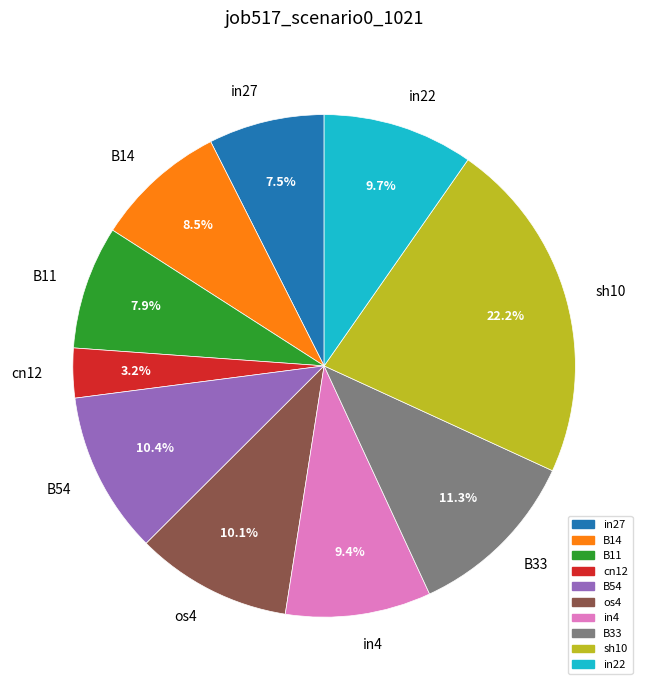

Which category has the biggest portion of the pie?

sh10